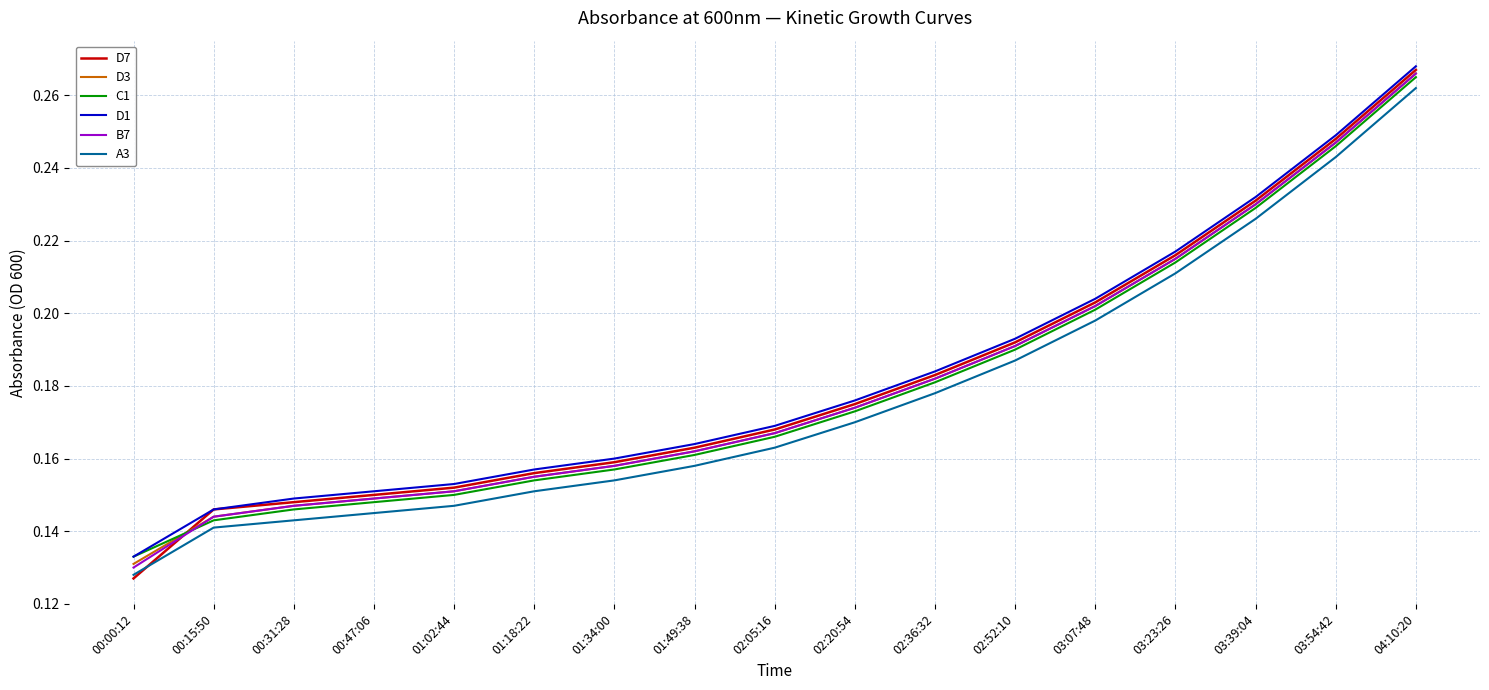

Which label corresponds to the smallest value in the chart?

00:00:12